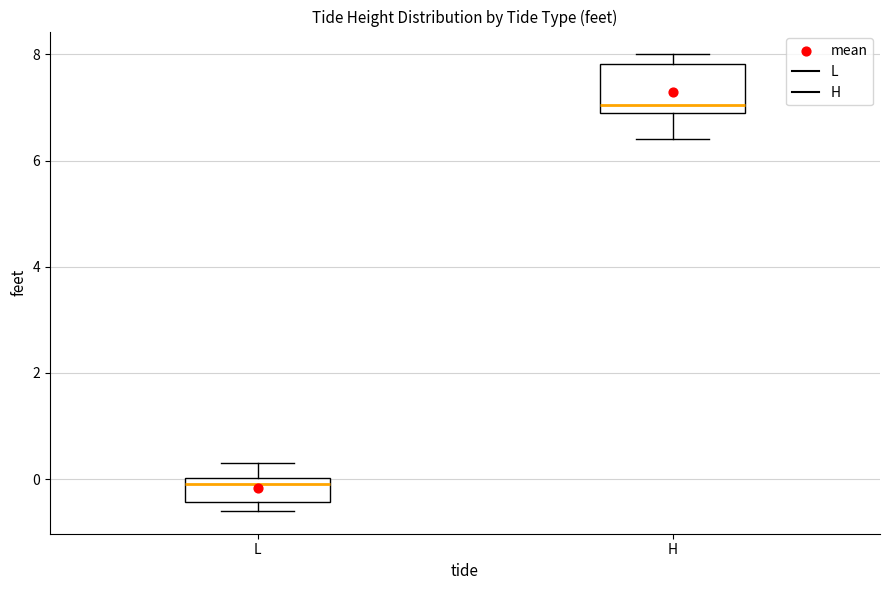

Reading left to right, transcribe this box plot: for each box, give where its median line is, the range the box spans, and where its two whiskers end, as read against the y-axis. The values are not printed on the chart, so give them approximately, as read against the axis.

L: median 0.0 (just below the box's upper edge), box -0.4 to 0.0, whiskers -0.6 to 0.4
H: median 7.0 (just above the box's lower edge), box 7.0 to 7.8, whiskers 6.4 to 8.0